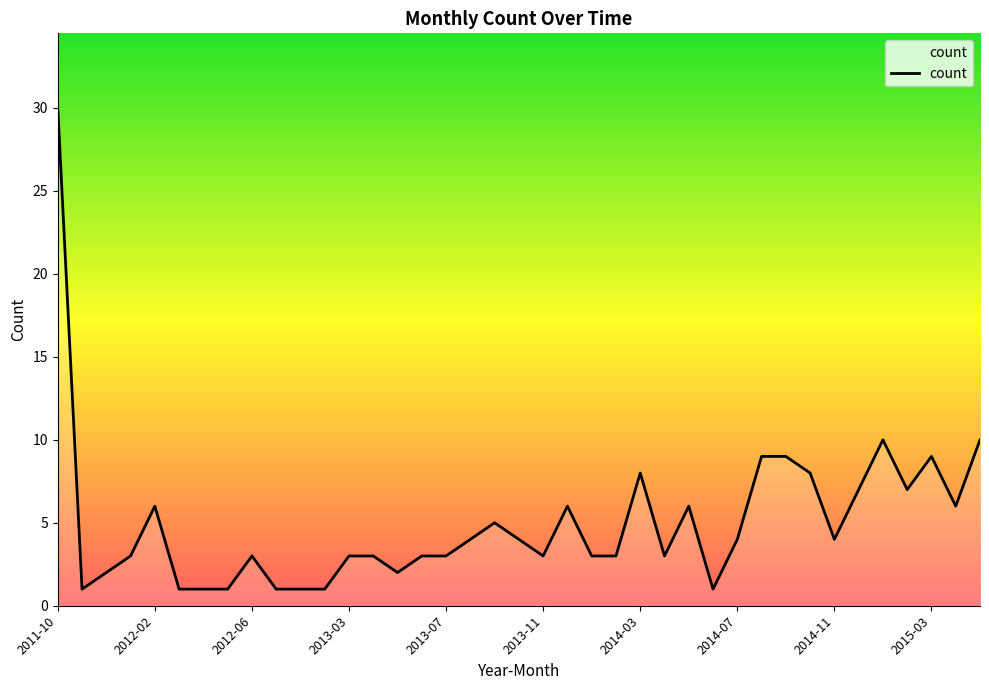

What is the difference between the maximum and minimum values?

29